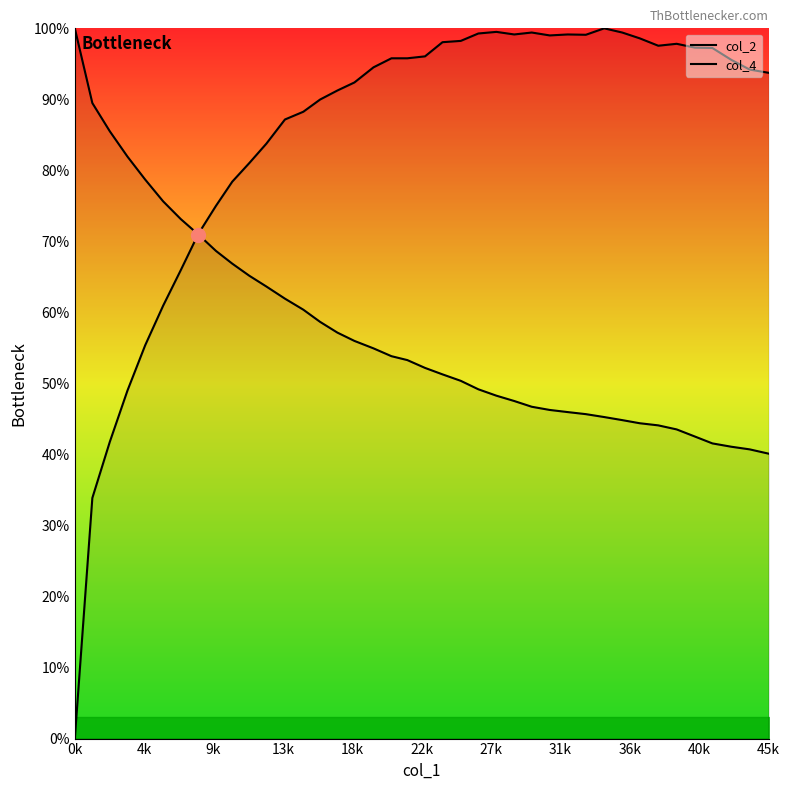

Does the chart display data point markers on the line(s)?

No